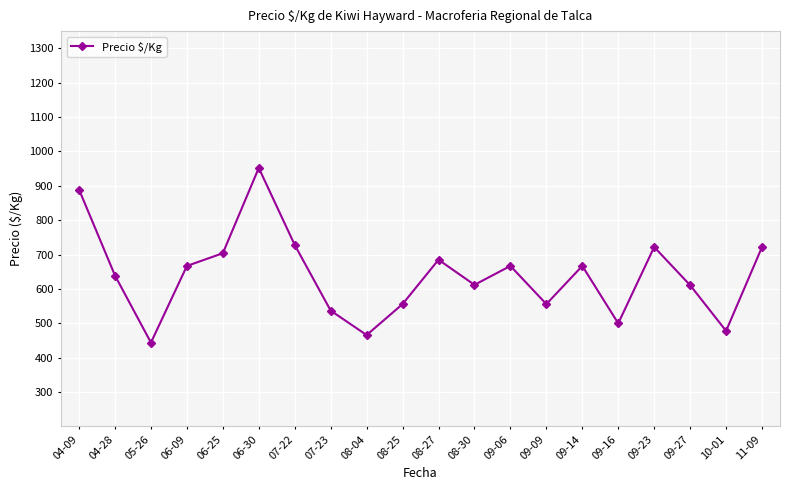

What is the change in value from 08-25 to 08-30?

+56